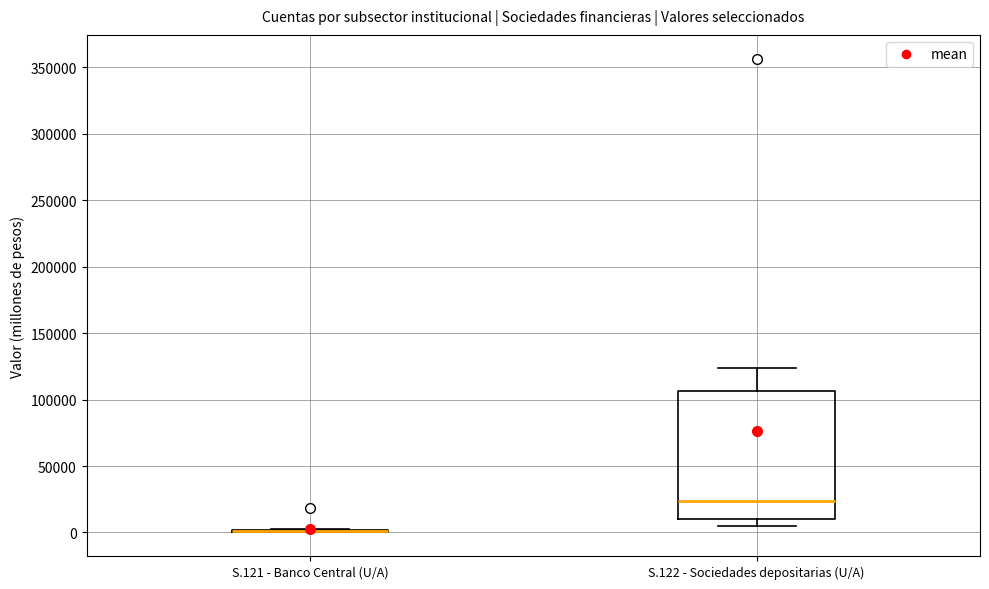

Reading left to right, transcribe this box plot: for each box, give where its median line is, the range the box spans, and where its two whiskers end, as read against the y-axis. The values are not printed on the chart, so give them approximately, as read against the axis.

S.121 - Banco Central (U/A): box collapsed to a line at 0, whiskers 0 to 5000
S.122 - Sociedades depositarias (U/A): median 25000, box 10000 to 105000, whiskers 5000 to 125000